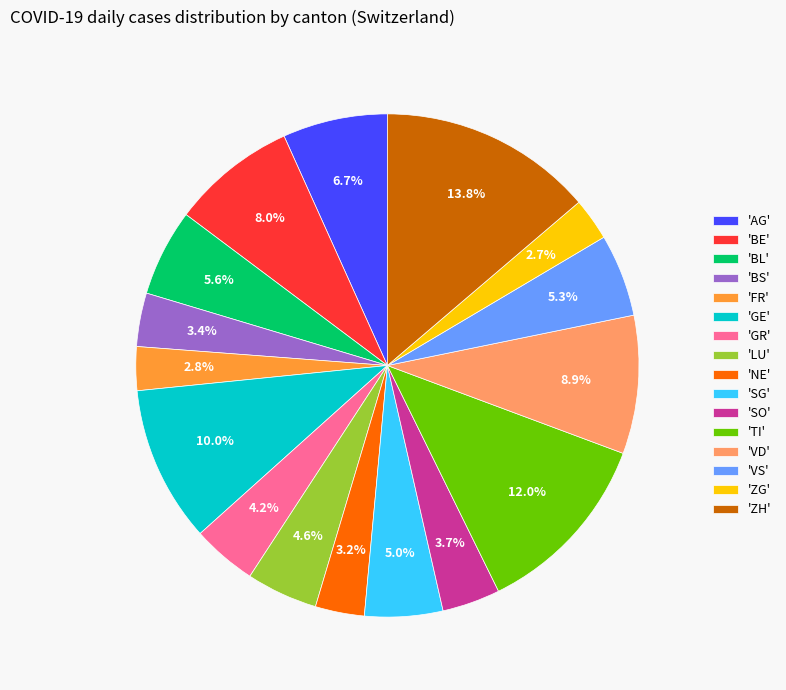

Is there any slice that represents more than half of the pie?

No